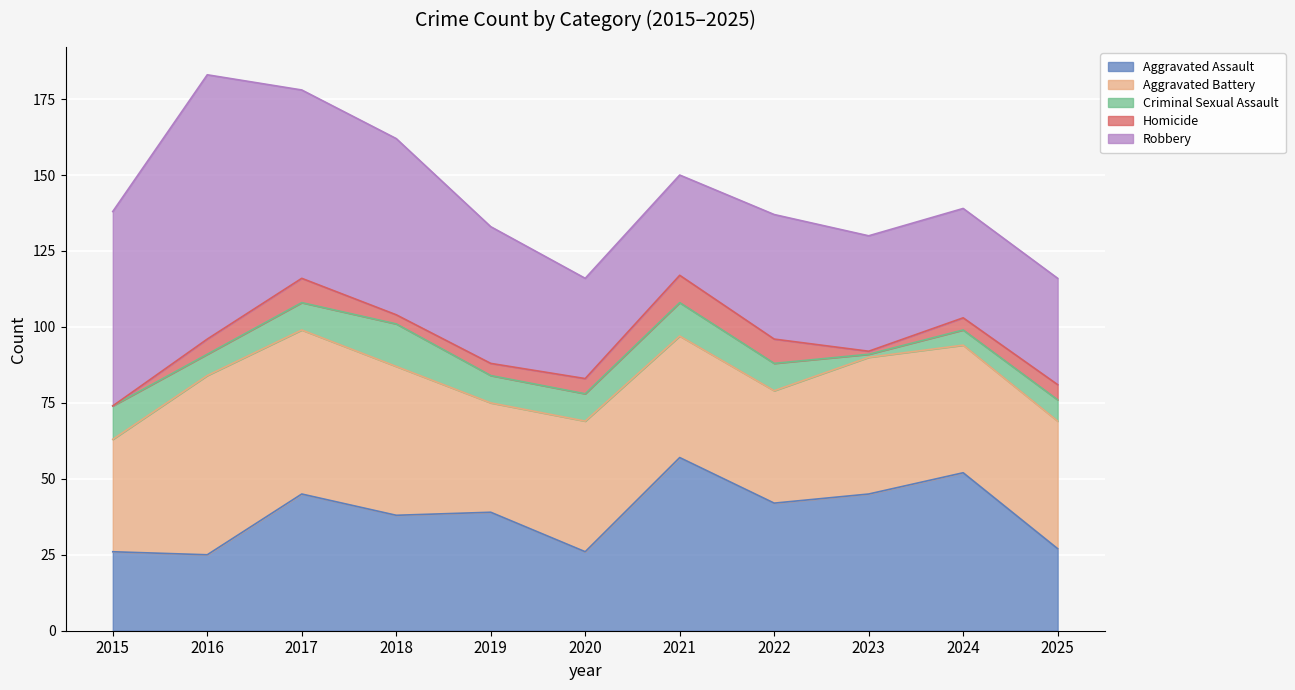

List the labels in order of Criminal Sexual Assault value, smallest first.

2023, 2024, 2016, 2025, 2017, 2019, 2020, 2022, 2015, 2021, 2018